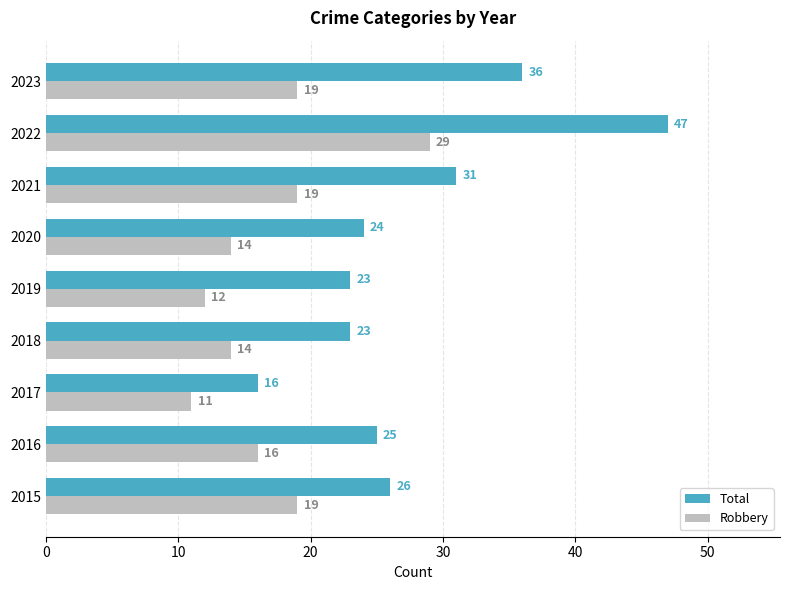

At which category is the sum across all series the highest?

2022